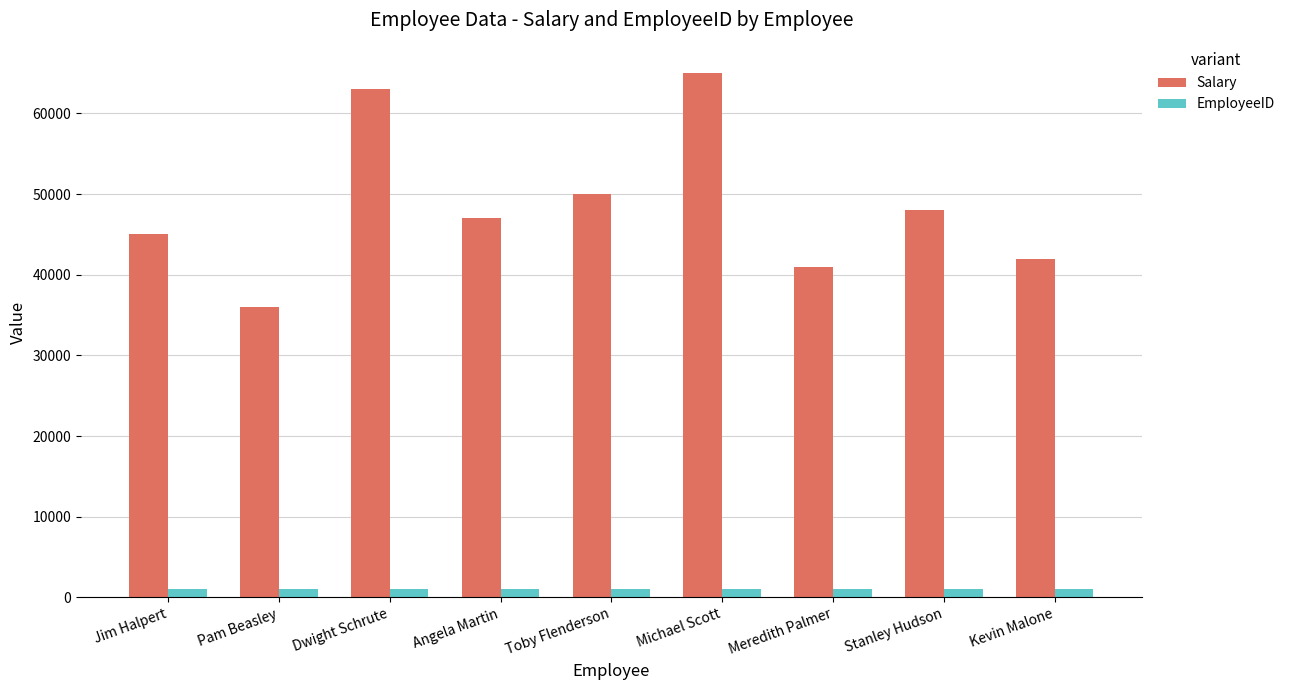

Rank the series by their maximum value, from highest to lowest.

Salary, EmployeeID